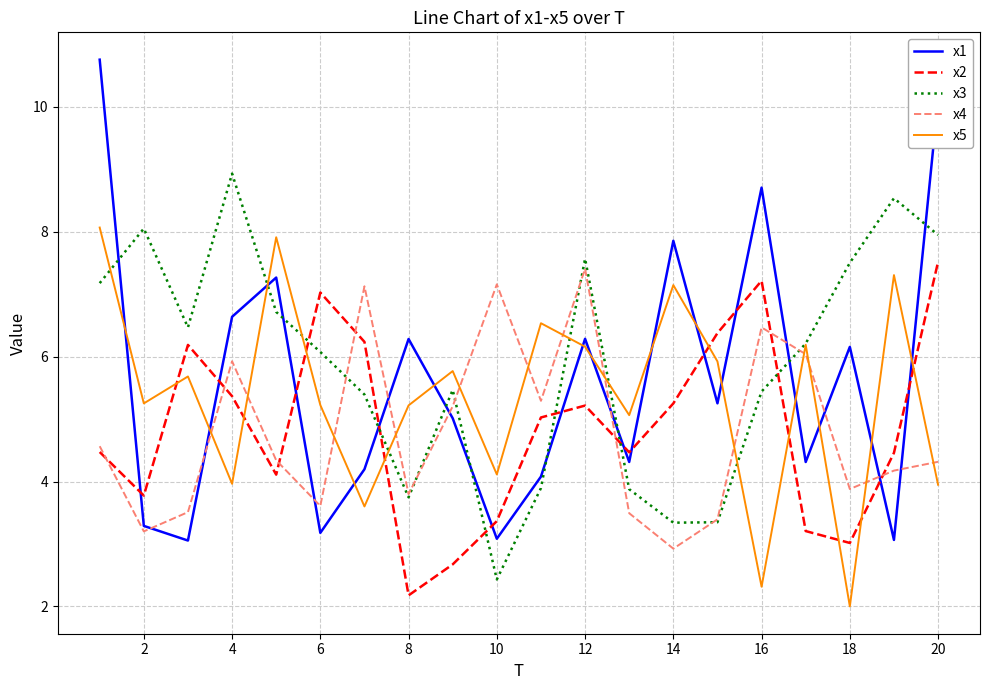

List the series in order of their peak value, highest first.

x1, x3, x5, x2, x4